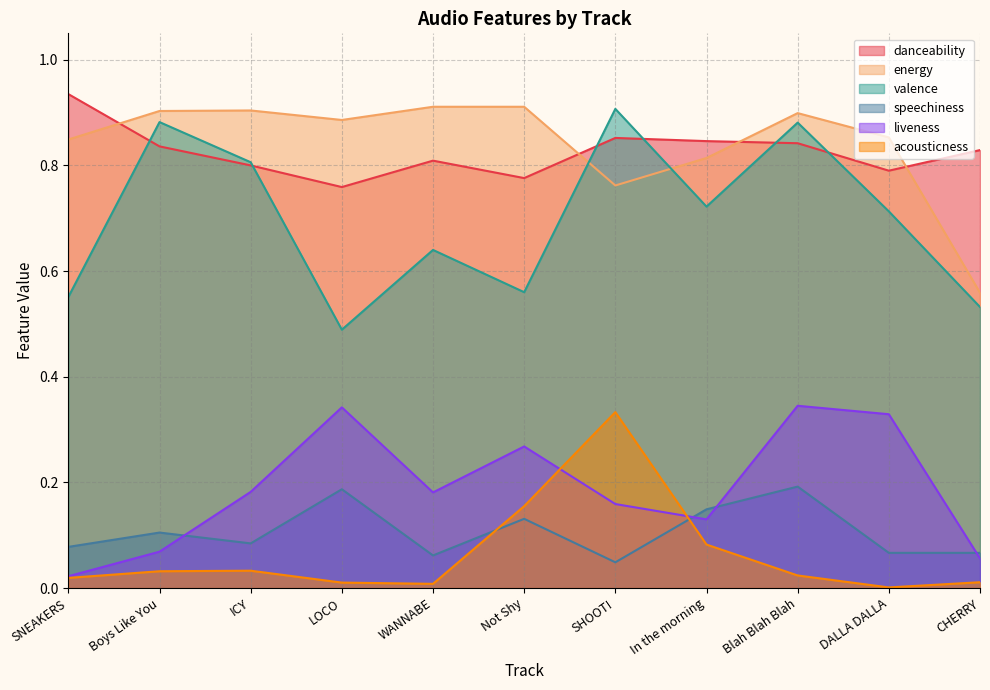

How many lines are shown in the chart?

6